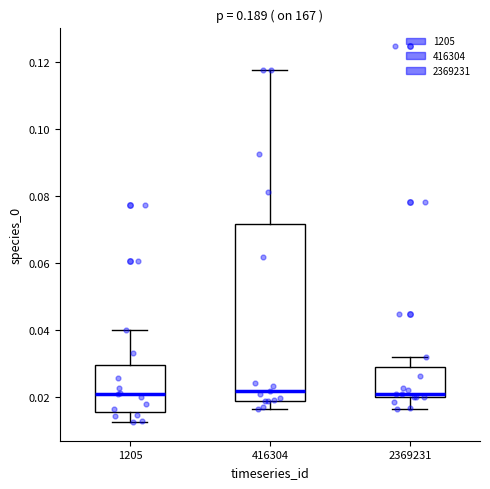

Reading left to right, read every box against the y-axis: the position of its median line, the range the box covers, and the ends of its whiskers. The values are not printed on the chart, so give them approximately, as read against the axis.

1205: median 0.022, box 0.016 to 0.030, whiskers 0.012 to 0.040
416304: median 0.022, box 0.020 to 0.072, whiskers 0.016 to 0.118
2369231: median 0.022, box 0.020 to 0.030, whiskers 0.016 to 0.032